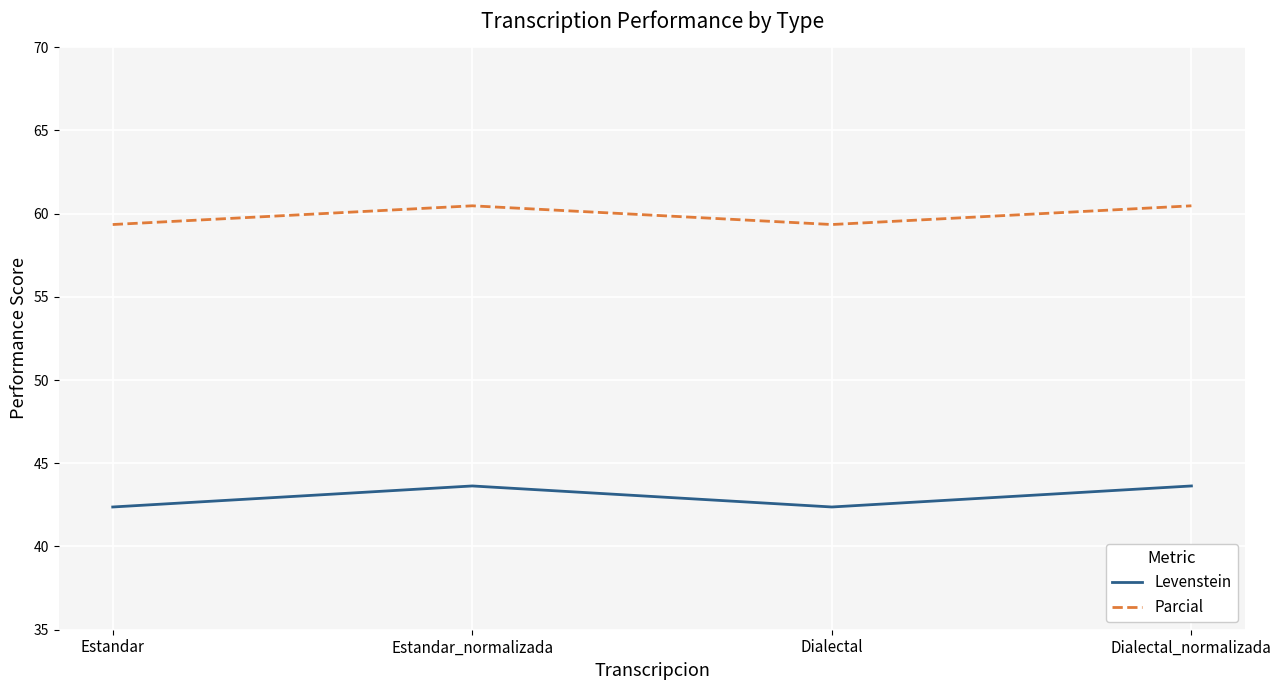

Does the chart have visible grid lines?

Yes